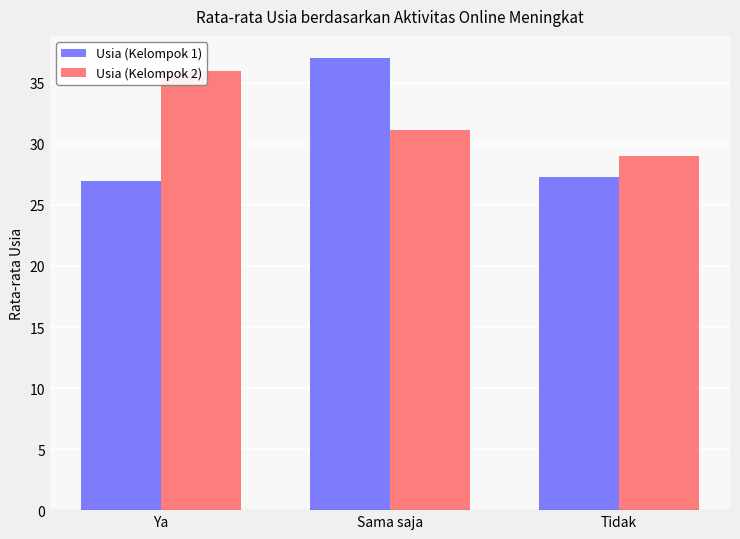

At which label is Usia (Kelompok 2) closest to 32?

Sama saja